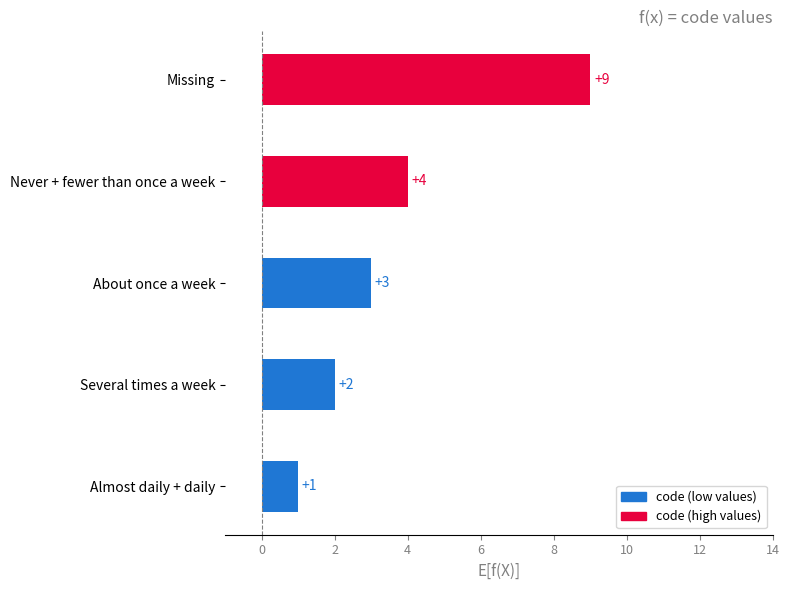

True or false: the data shows 0 at Almost daily + daily.

False